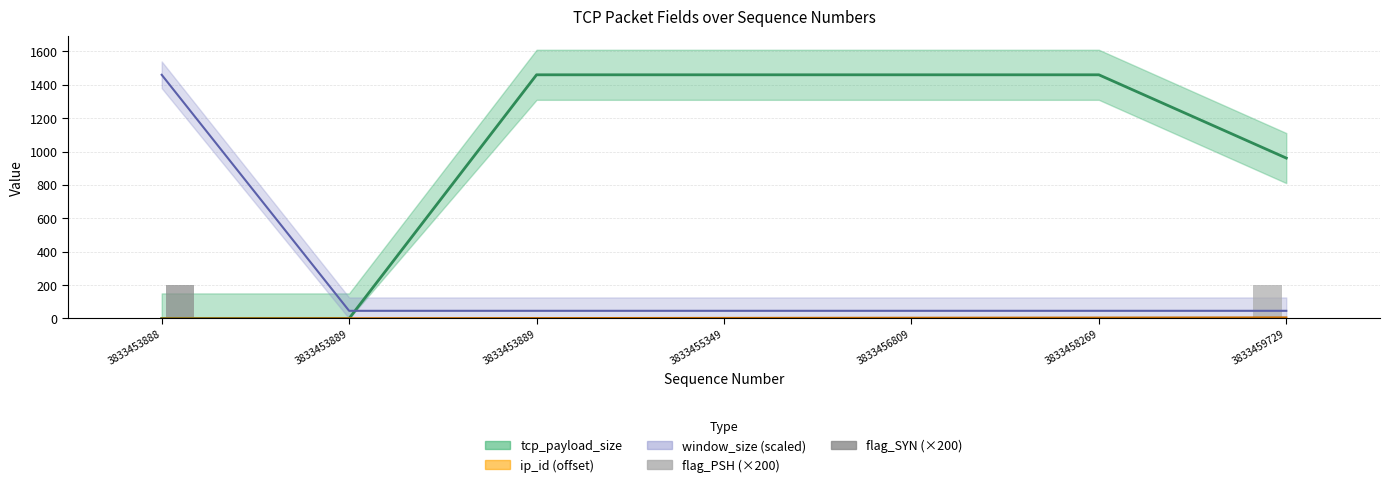

Rank the categories by flag_PSH (×200) value from lowest to highest.

3833453888, 3833453889, 3833453889, 3833455349, 3833456809, 3833458269, 3833459729